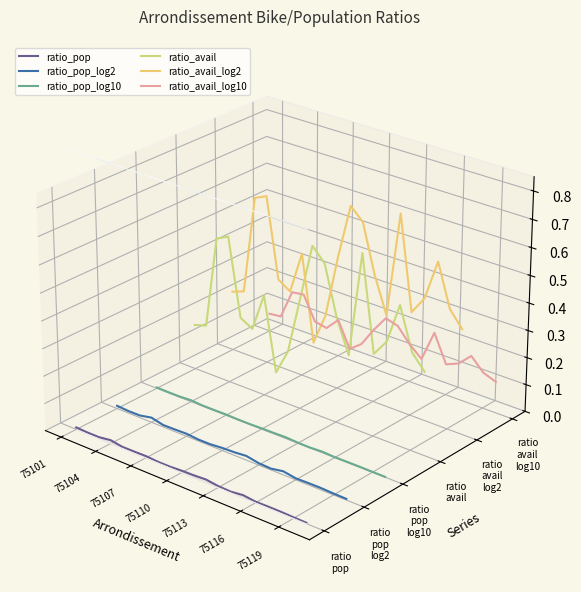

True or false: ratio_avail_log10 and ratio_avail_log2 cross at least once.

False